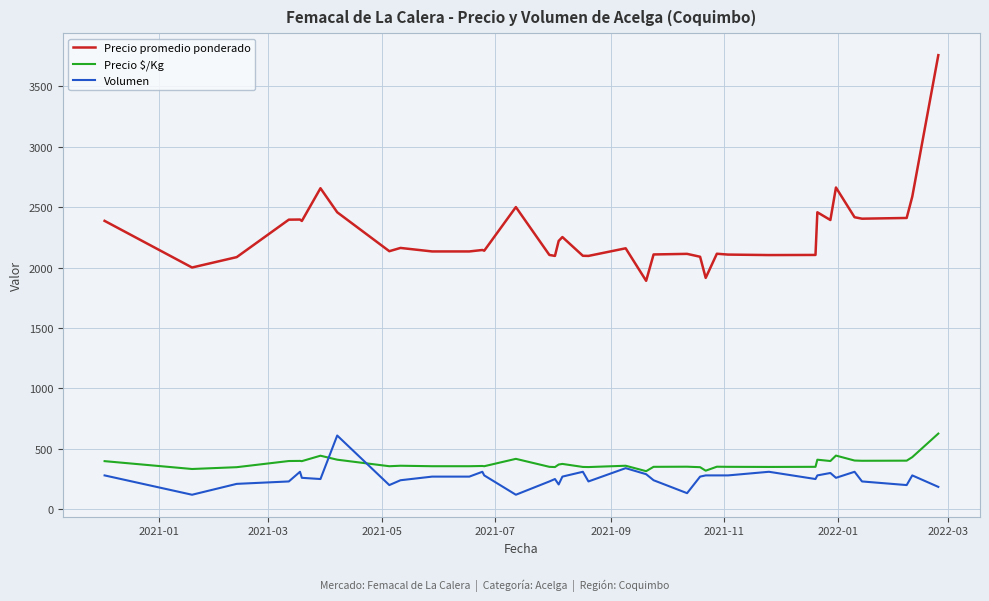

What is the highest value of the Precio $/Kg series?

626